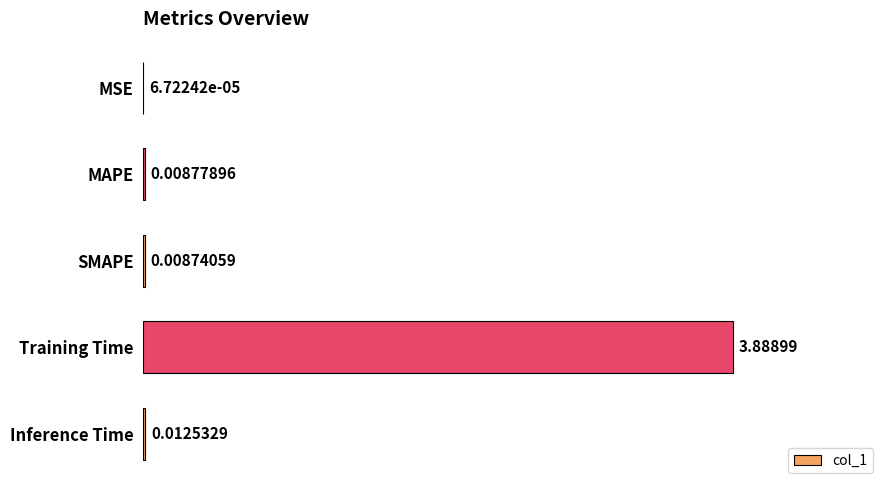

Which label corresponds to the largest value in the chart?

Training Time